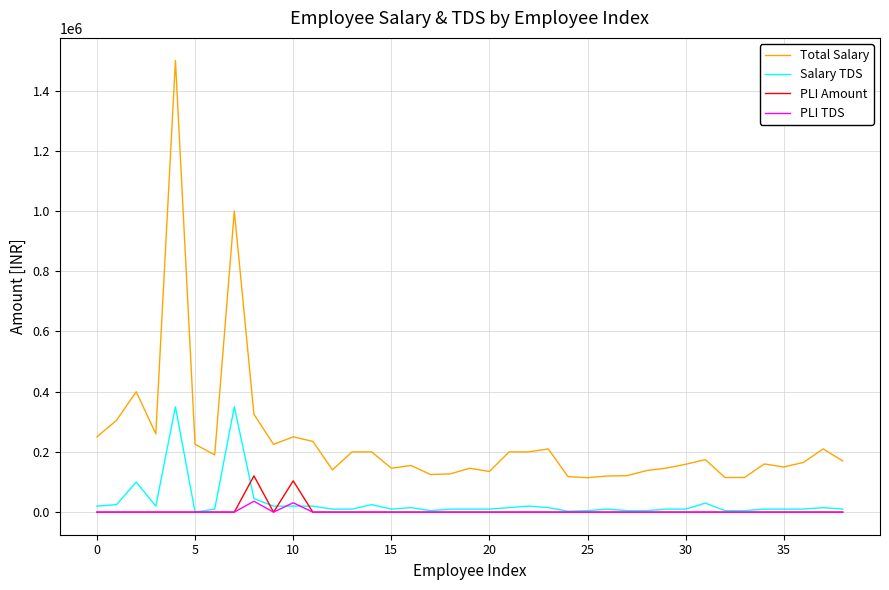

Which series has the largest total across all categories?

Total Salary